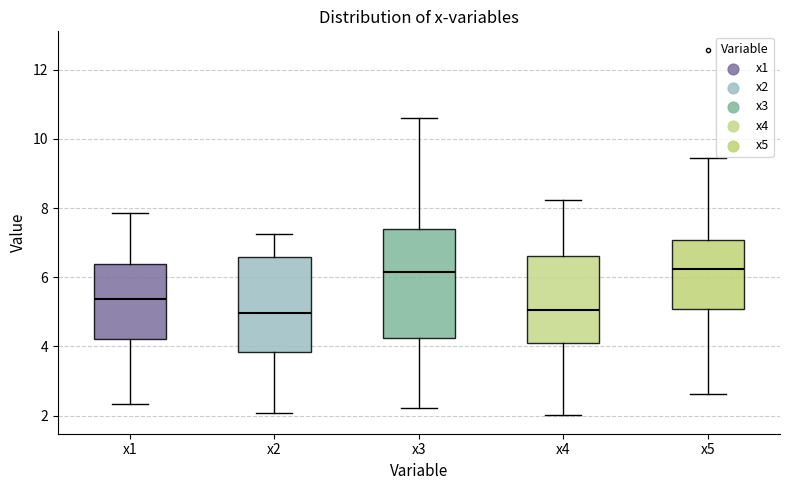

Reading left to right, transcribe this box plot: for each box, give where its median line is, the range the box spans, and where its two whiskers end, as read against the y-axis. The values are not printed on the chart, so give them approximately, as read against the axis.

x1: median 5.4, box 4.2 to 6.4, whiskers 2.4 to 7.8
x2: median 5.0, box 3.8 to 6.6, whiskers 2.0 to 7.2
x3: median 6.2, box 4.2 to 7.4, whiskers 2.2 to 10.6
x4: median 5.0, box 4.2 to 6.6, whiskers 2.0 to 8.2
x5: median 6.2, box 5.0 to 7.0, whiskers 2.6 to 9.4